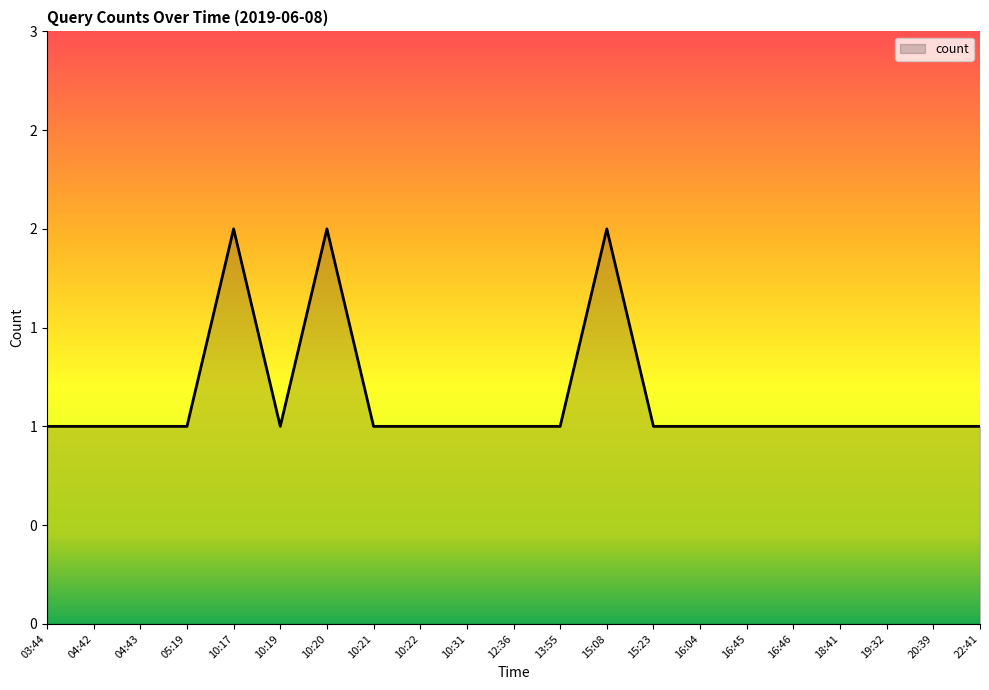

Rank the categories by value from lowest to highest.

03:44, 04:42, 04:43, 05:19, 10:19, 10:21, 10:22, 10:31, 12:36, 13:55, 15:23, 16:04, 16:45, 16:46, 18:41, 19:32, 20:39, 22:41, 10:17, 10:20, 15:08